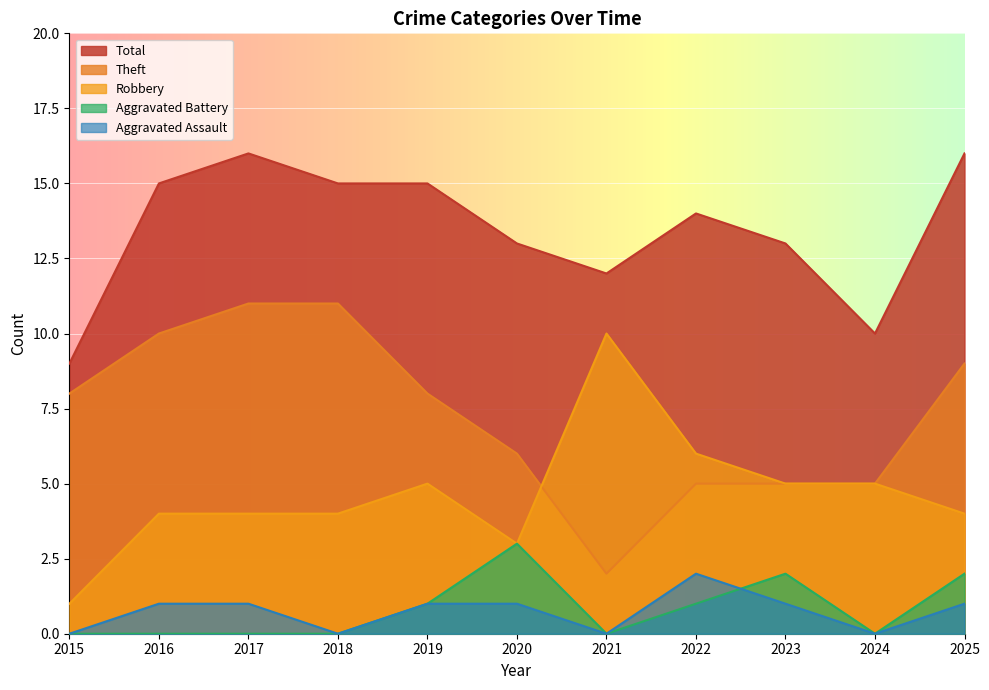

Which category has the highest value across all series?

2017